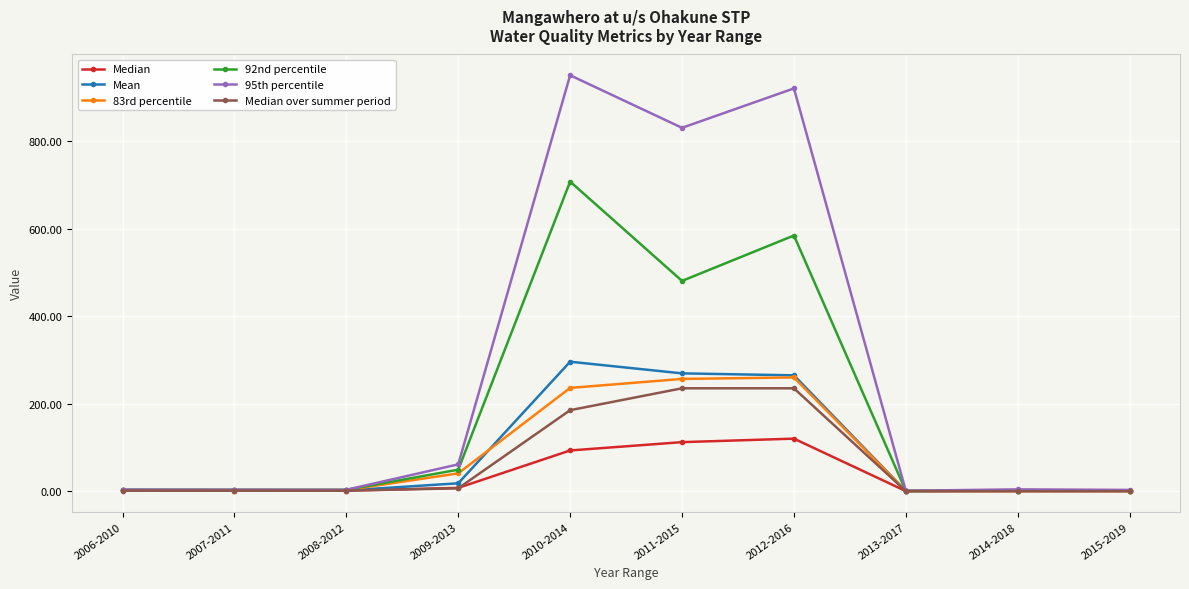

True or false: 83rd percentile has more than 0 interior local peaks.

True